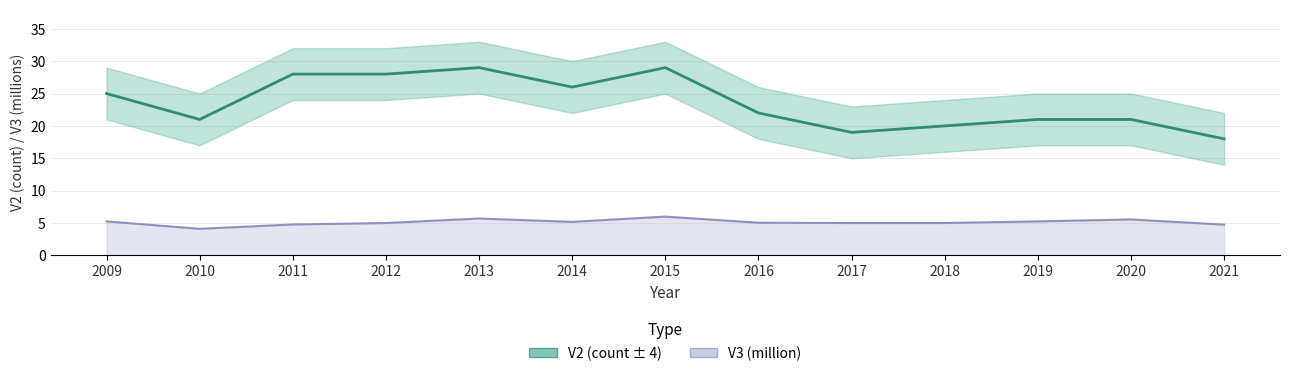

What is the sum of the V2 values at 2018 and 2010?

41.0